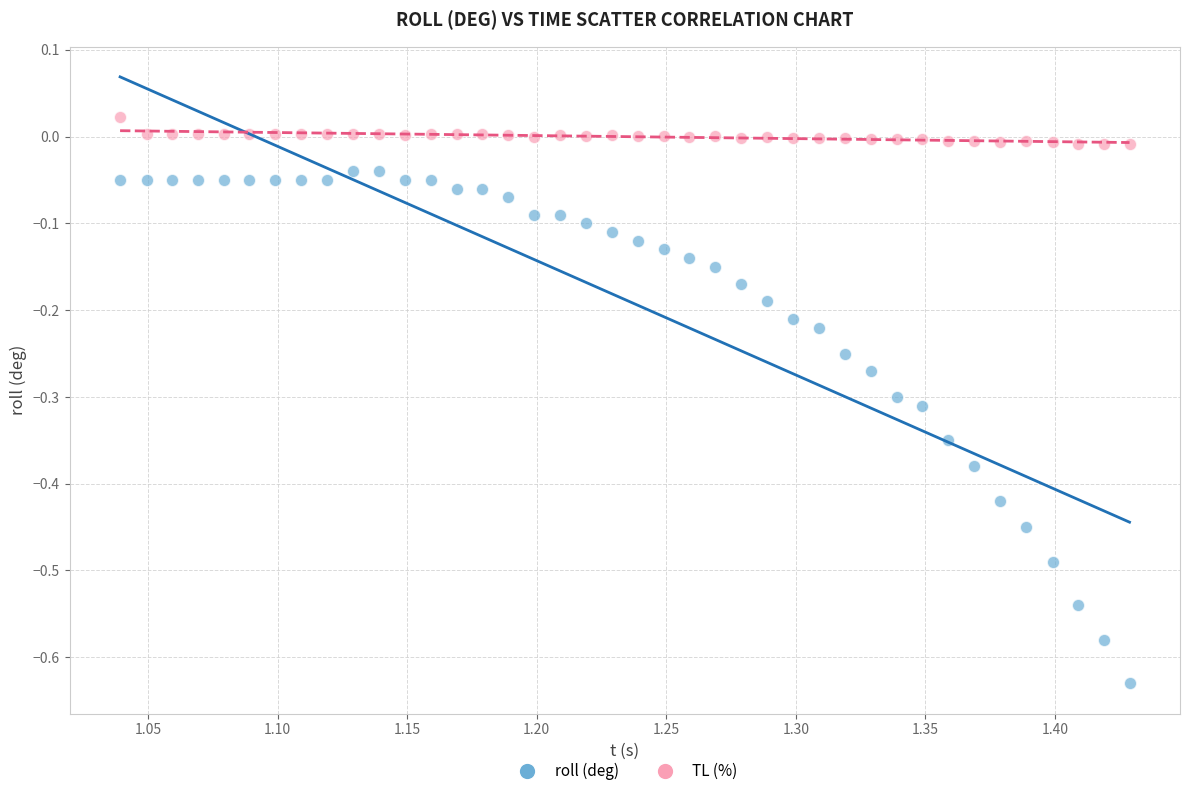

Which series contains the highest Y value?

TL (%)